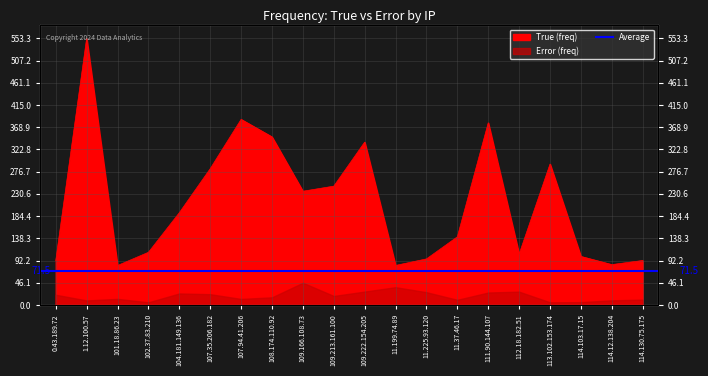

Reading left to right, what are all the values shown in this chart?

0.43.189.72=92.0	1.12.100.57=553.3	101.18.86.23=81.9	102.37.83.210=109.3	104.181.149.136=191.5	107.35.206.182=282.8	107.94.41.206=385.1	108.174.110.92=348.8	109.166.108.73=236.0	109.213.161.100=246.5	109.222.154.205=338.0	11.199.74.89=82.0	11.225.93.120=95.6	11.37.46.17=141.4	111.90.144.107=378.0	112.18.182.51=105.7	113.102.153.174=292.4	114.103.17.15=100.7	114.12.138.204=83.8	114.130.75.175=92.3